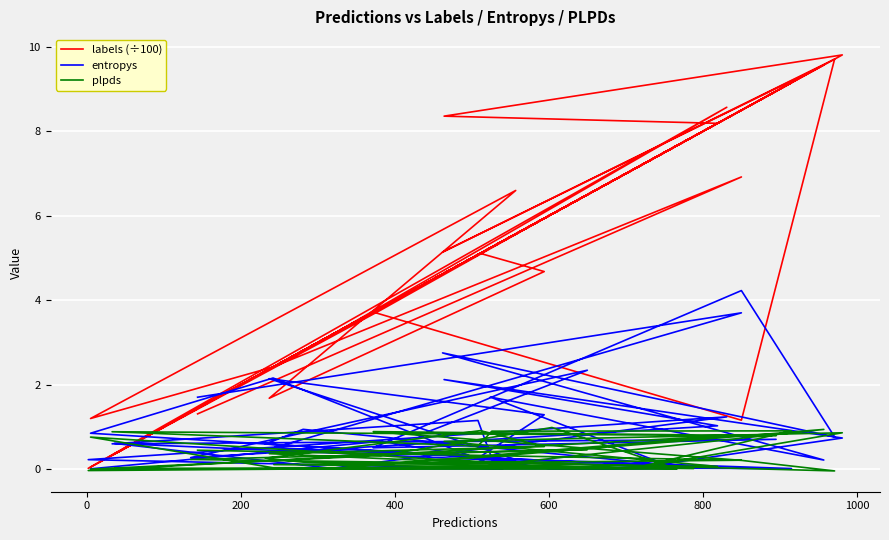

What is the sum of all labels (÷100) values?

197.1